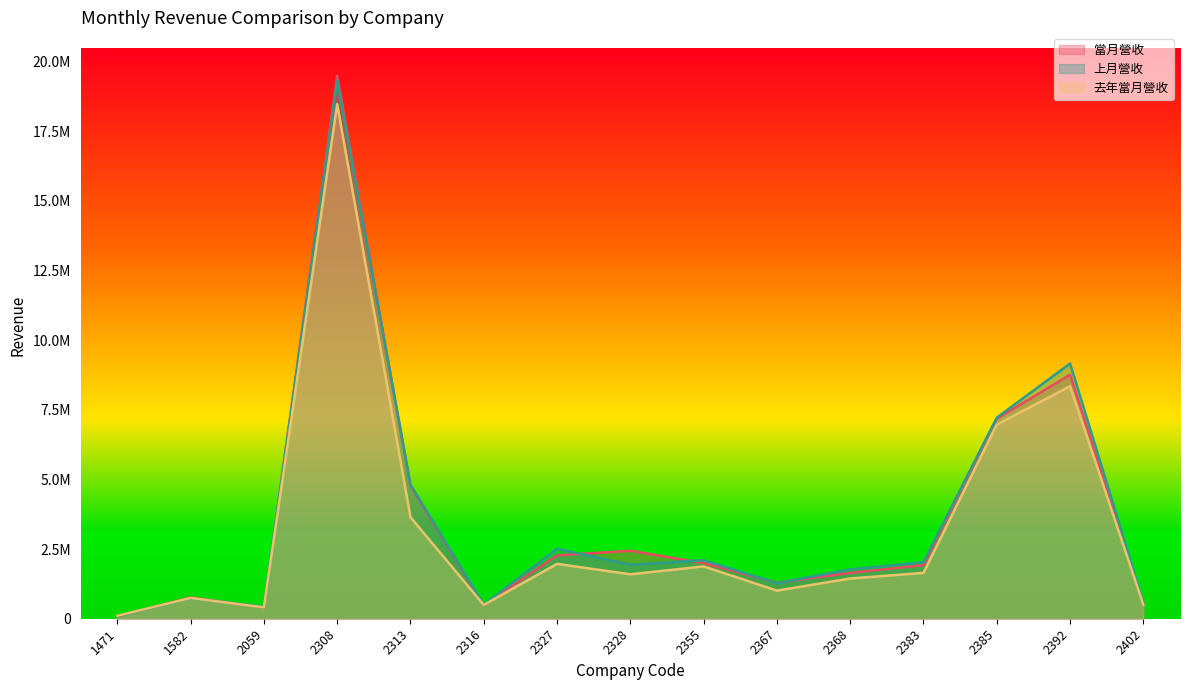

Where do 去年當月營收 and 上月營收 first cross each other?

1582 and 2059